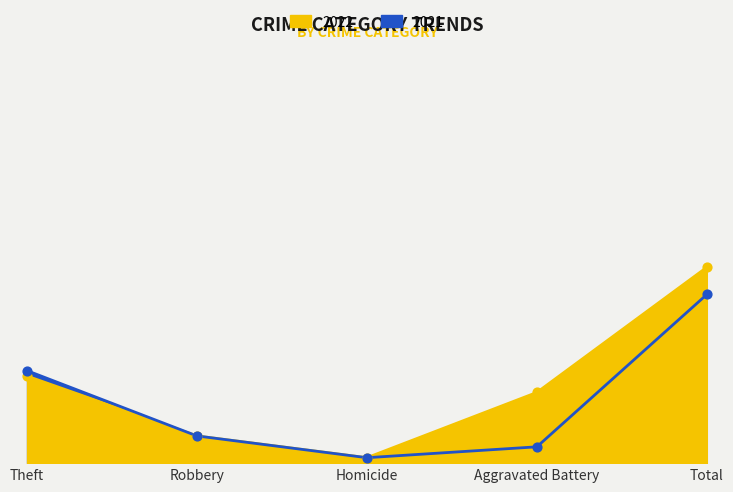

What are all the series names shown in the legend?

2022, 2021